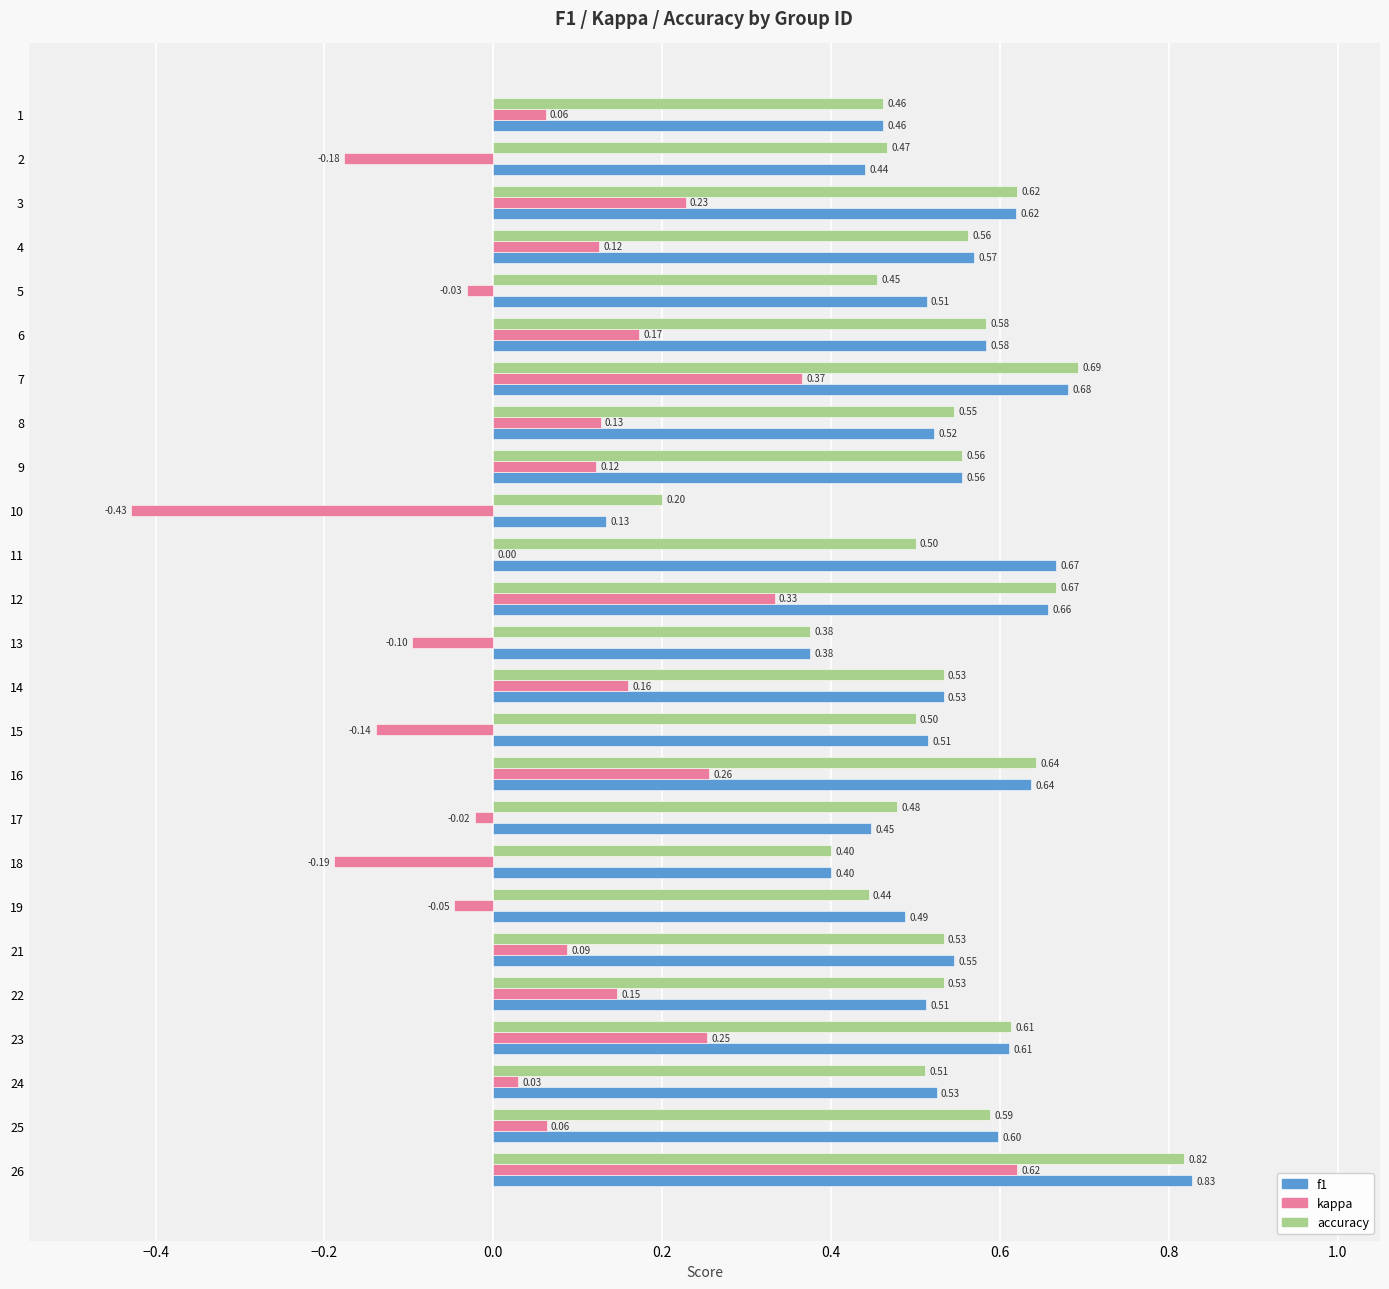

True or false: f1 has a value of 0.2 at 24.

False